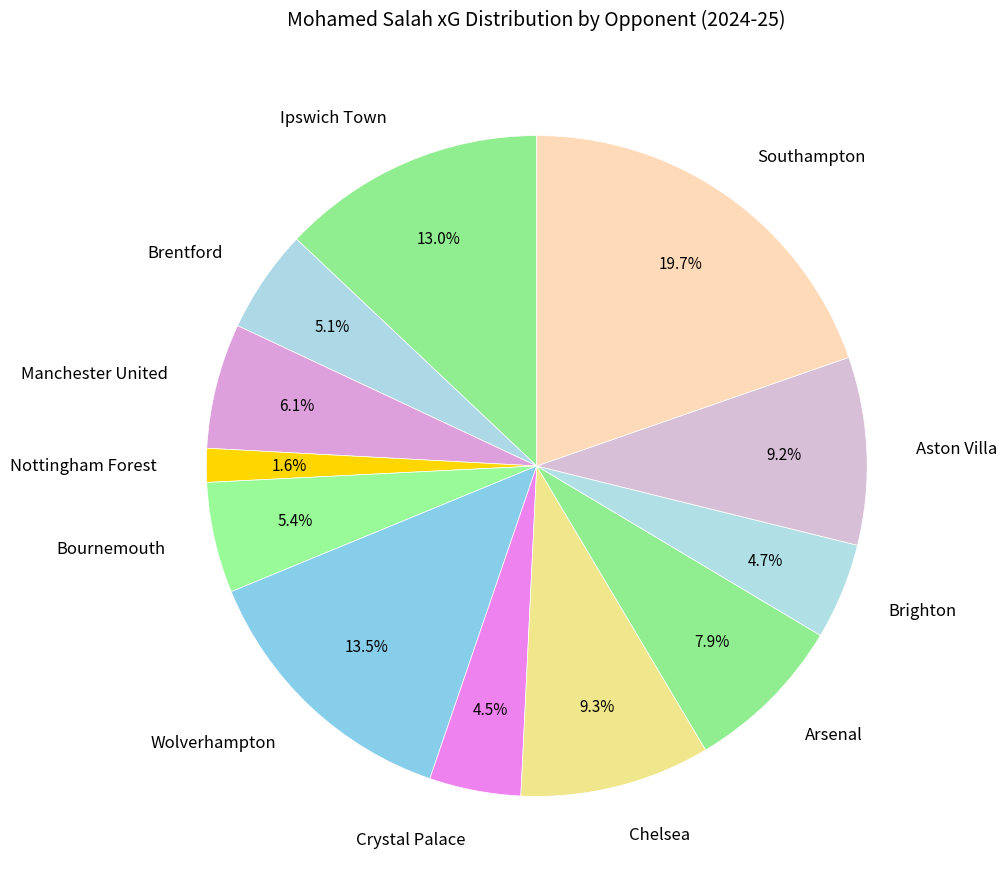

Is Aston Villa the majority of the pie?

No